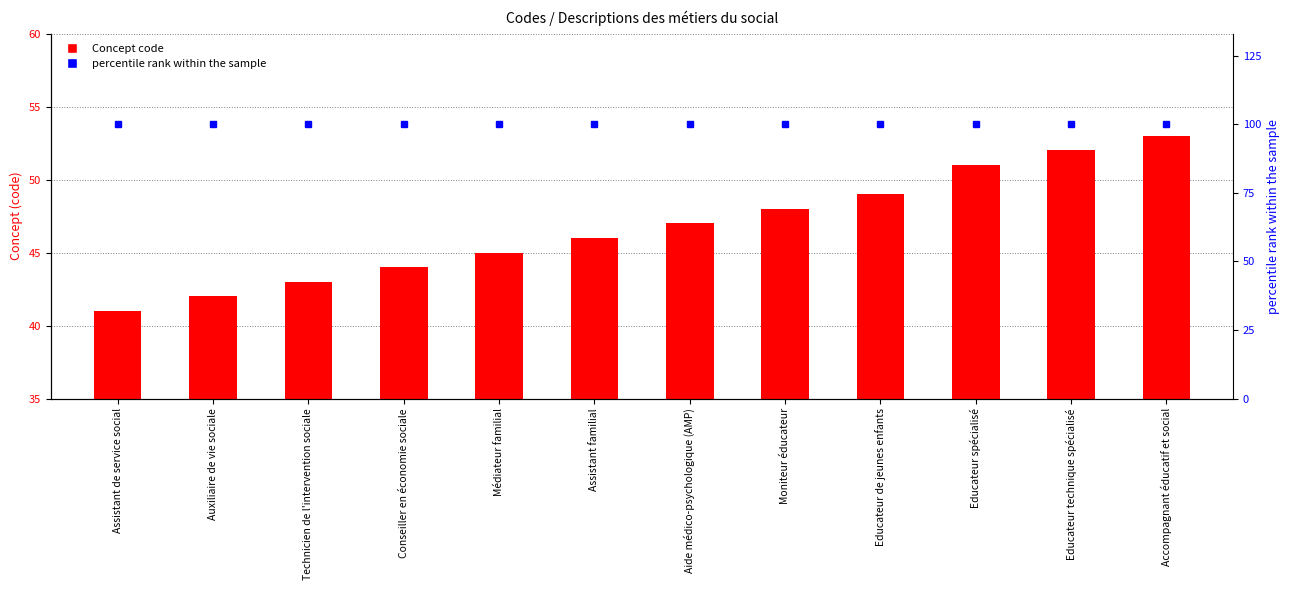

What is the average value of the percentile rank within the sample series?

100